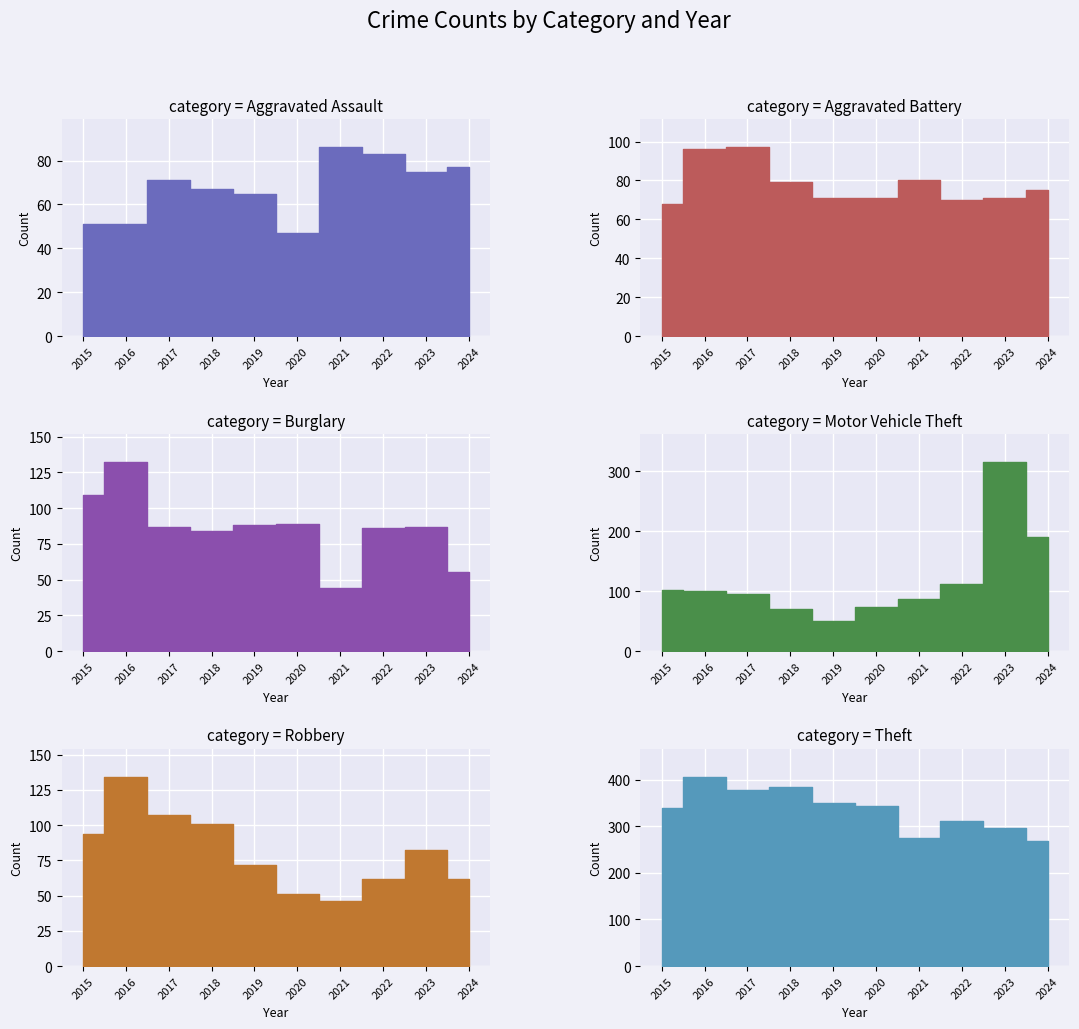

Reading right to left, extract all data points from this chart.

Aggravated Assault: 77	75	83	86	47	65	67	71	51	51
Aggravated Battery: 75	71	70	80	71	71	79	97	96	68
Burglary: 55	87	86	44	89	88	84	87	132	109
Motor Vehicle Theft: 191	315	112	87	73	51	71	96	100	102
Robbery: 62	82	62	46	51	72	101	107	134	94
Theft: 269	296	311	275	344	350	384	377	405	338